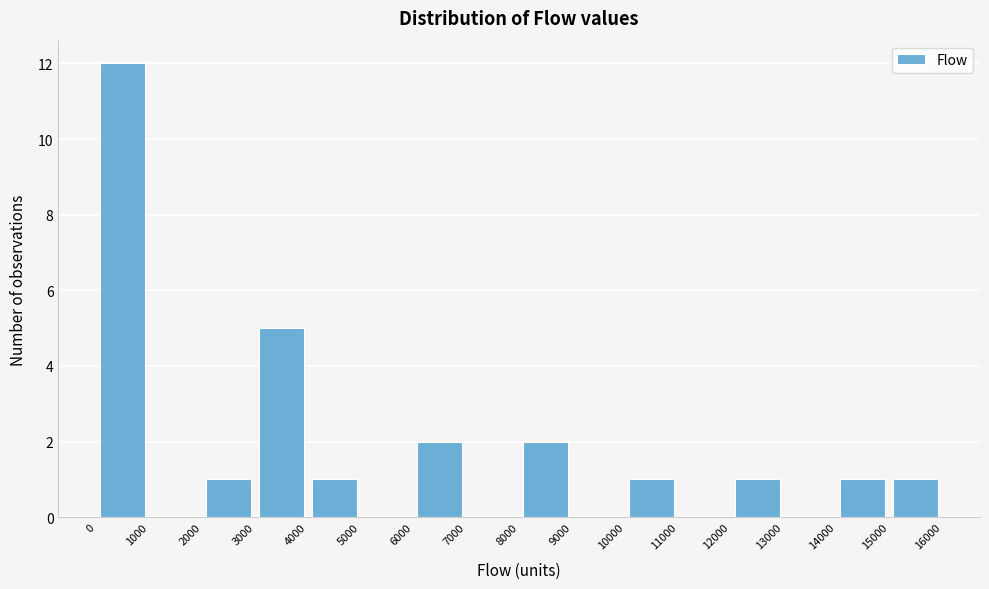

Reading left to right, transcribe this chart: for each bar, give the range it covers on the x-axis and its height. The values are not printed on the chart, so give them approximately, as read against the axis.

0 to 1000: 12
1000 to 2000: 0
2000 to 3000: 1
3000 to 4000: 5
4000 to 5000: 1
5000 to 6000: 0
6000 to 7000: 2
7000 to 8000: 0
8000 to 9000: 2
9000 to 10000: 0
10000 to 11000: 1
11000 to 12000: 0
12000 to 13000: 1
13000 to 14000: 0
14000 to 15000: 1
15000 to 16000: 1